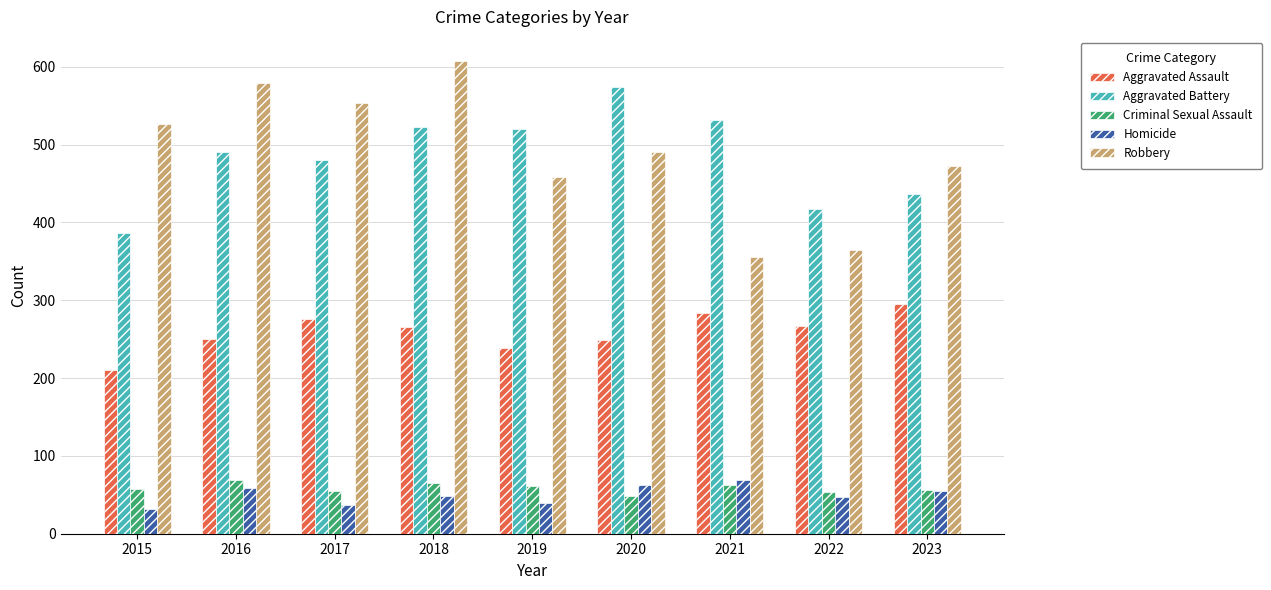

At which label does Aggravated Battery reach its minimum?

2015